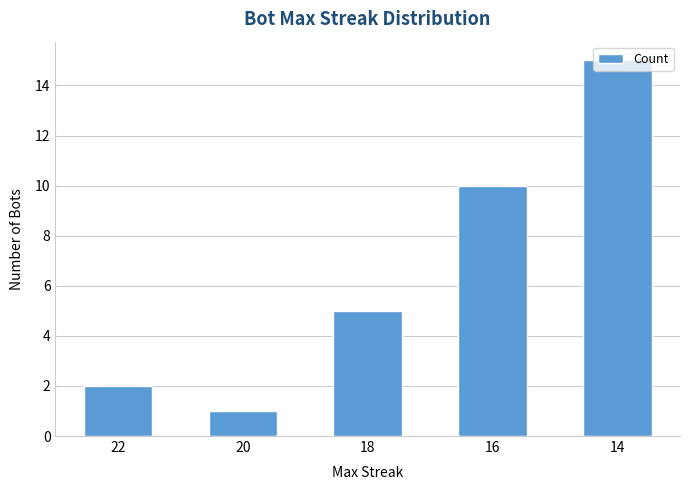

Reading left to right, list all the values displayed in this chart.

22=2	20=1	18=5	16=10	14=15